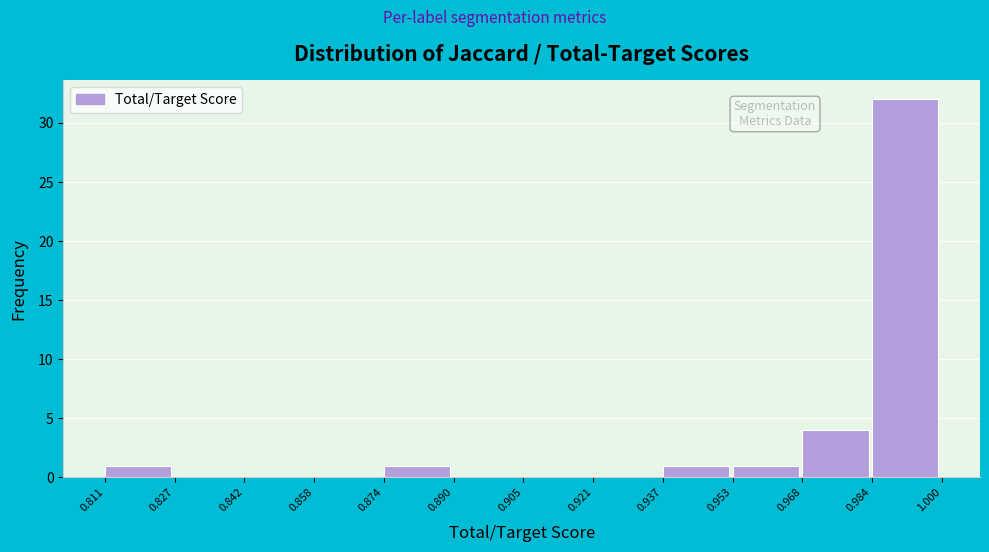

Over which range of the x-axis is the bar tallest?

0.984 to 1.000